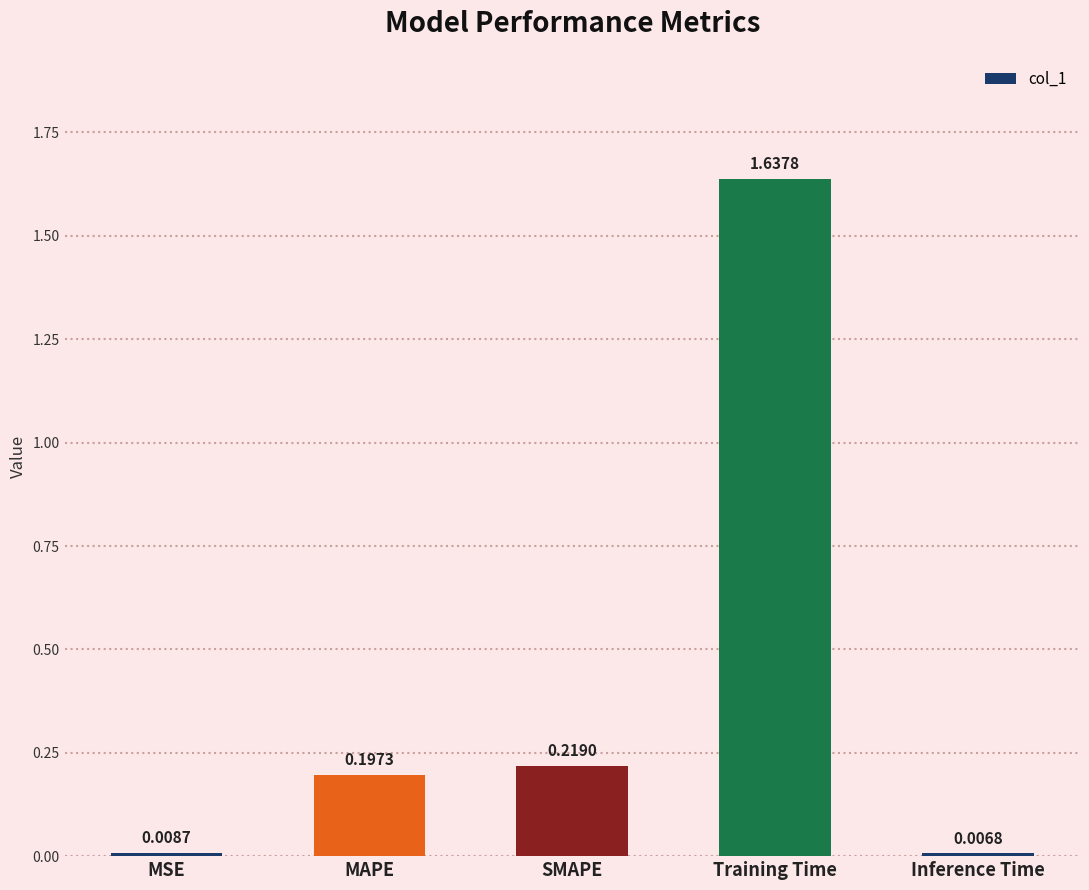

Rank the categories by value from lowest to highest.

Inference Time, MSE, MAPE, SMAPE, Training Time